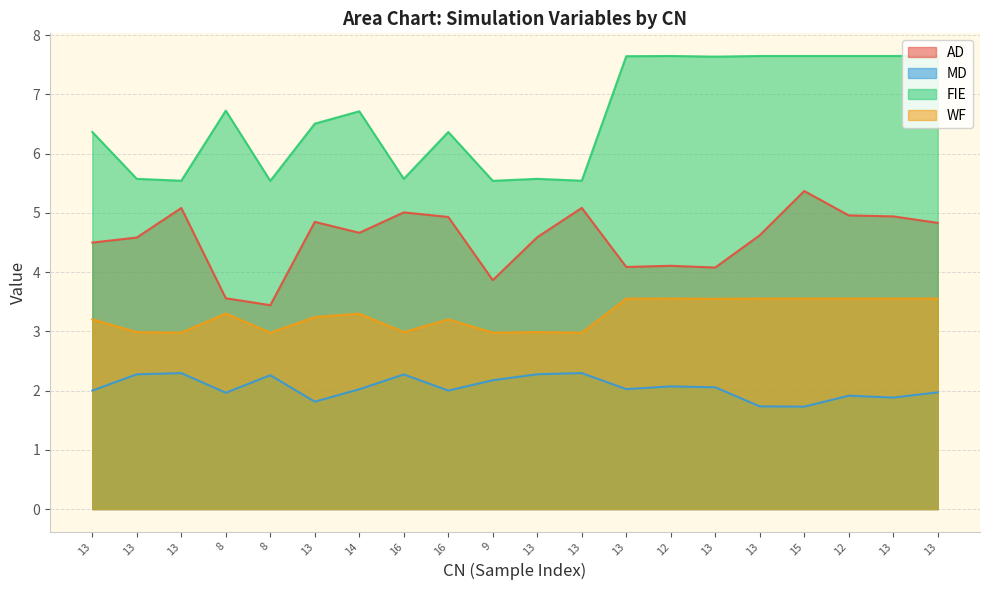

True or false: MD and WF cross at least once.

False